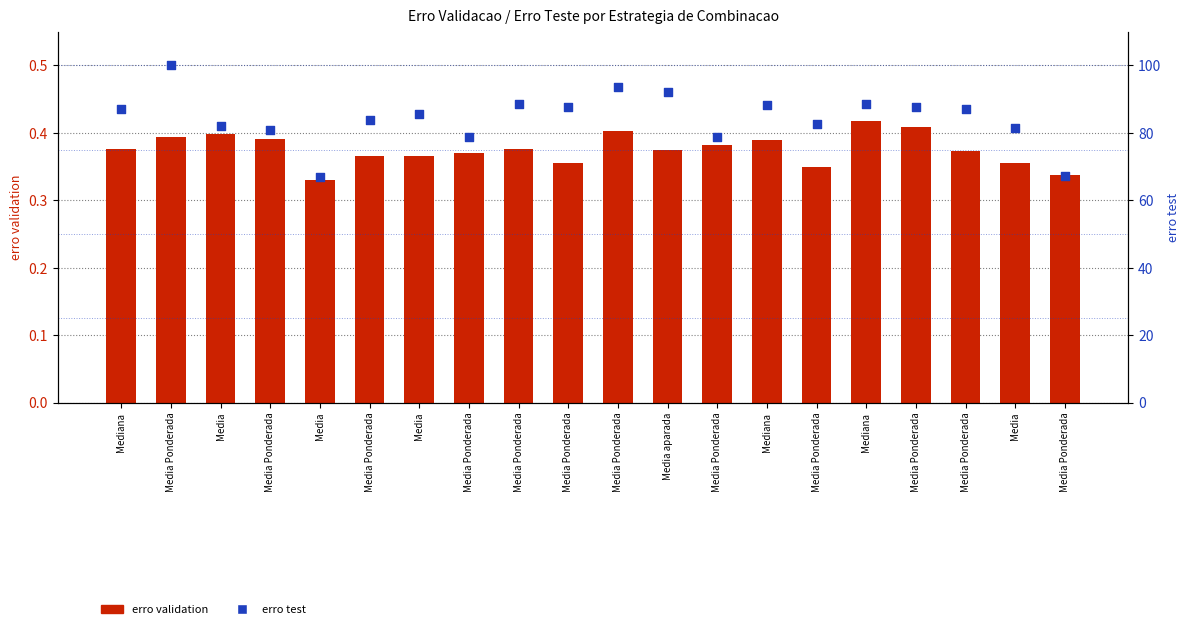

Which series has the widest spread of Y values?

erro test